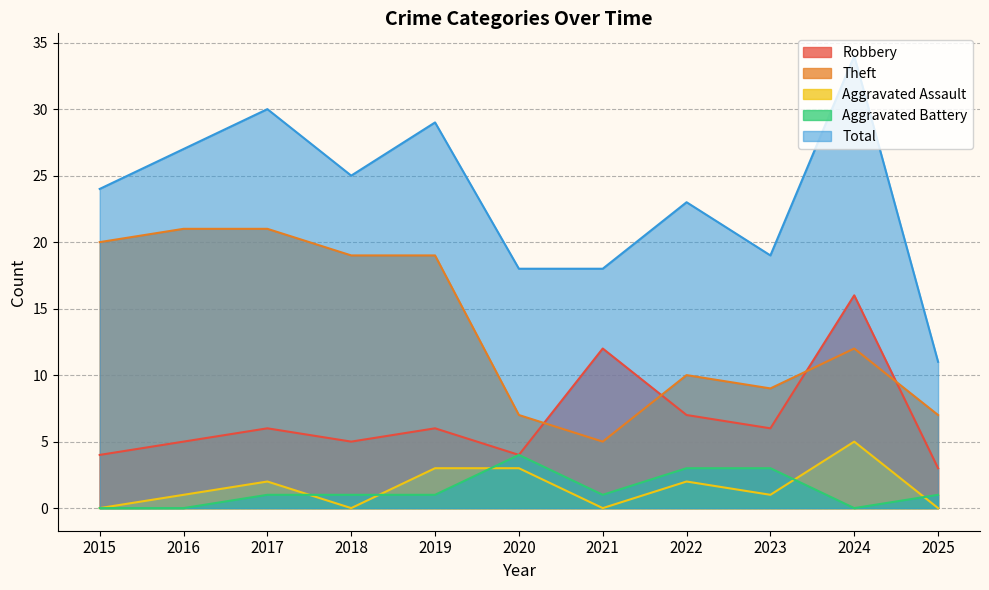

What is the difference between the Total values at 2016 and 2024?

7